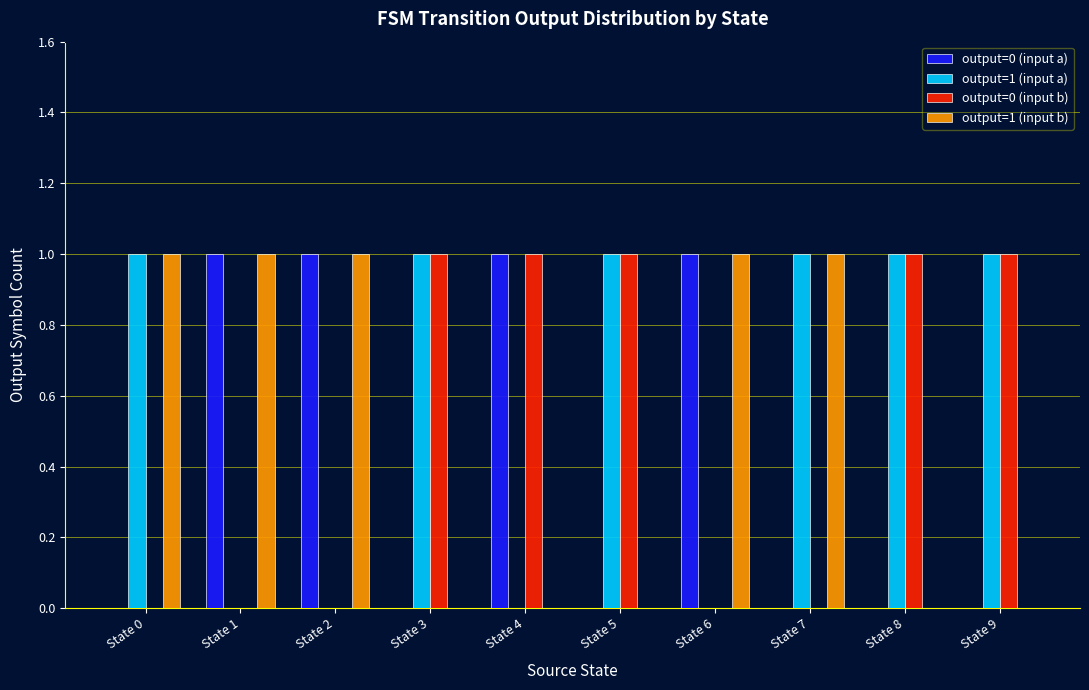

How many groups of bars are there?

10